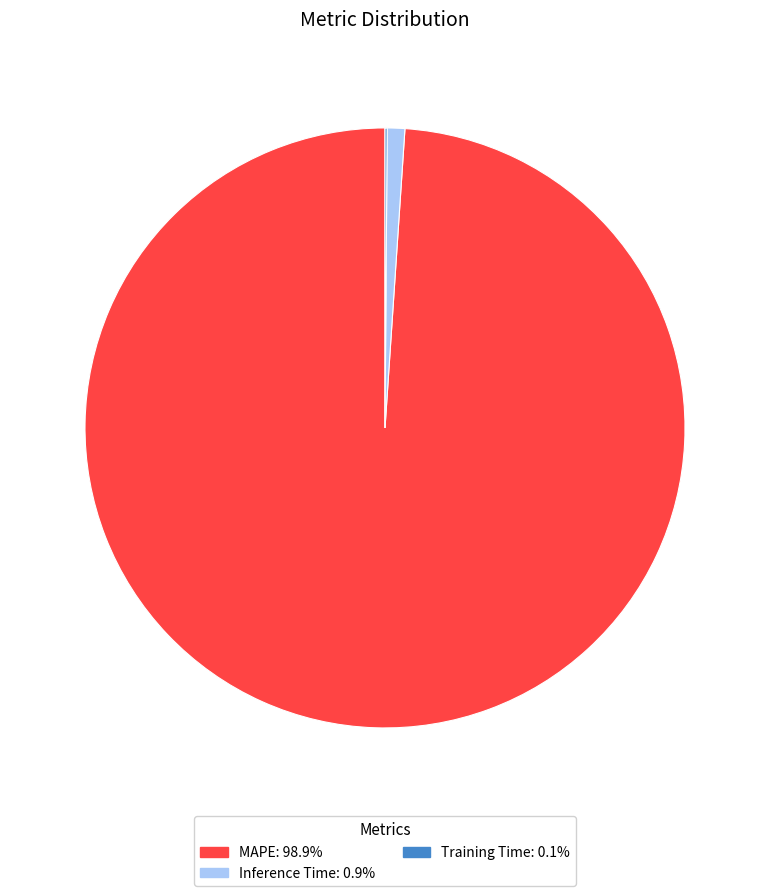

Is Inference Time: 0.9% the majority of the pie?

No